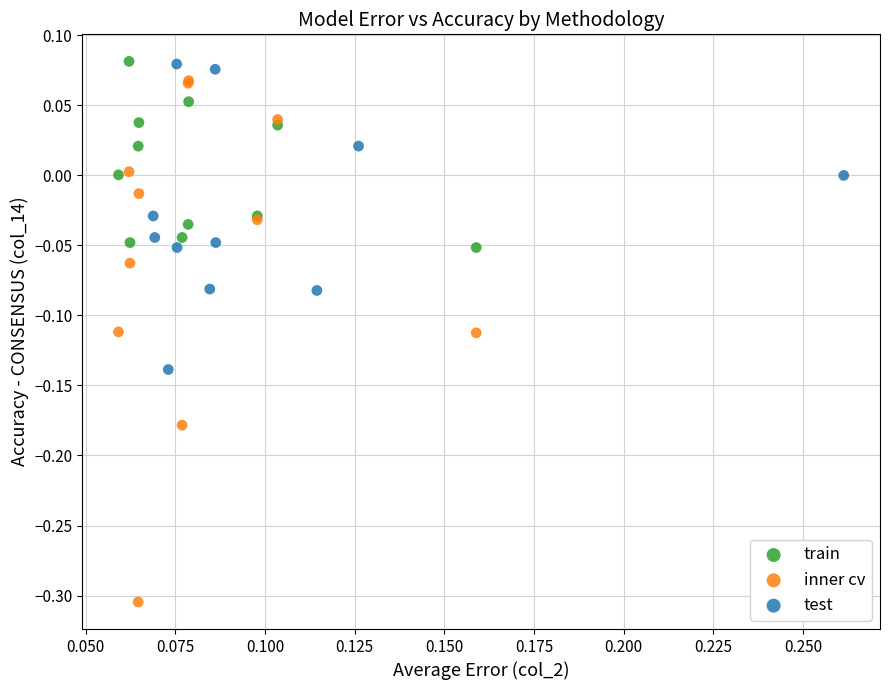

Which series reaches the minimum Y coordinate?

inner cv